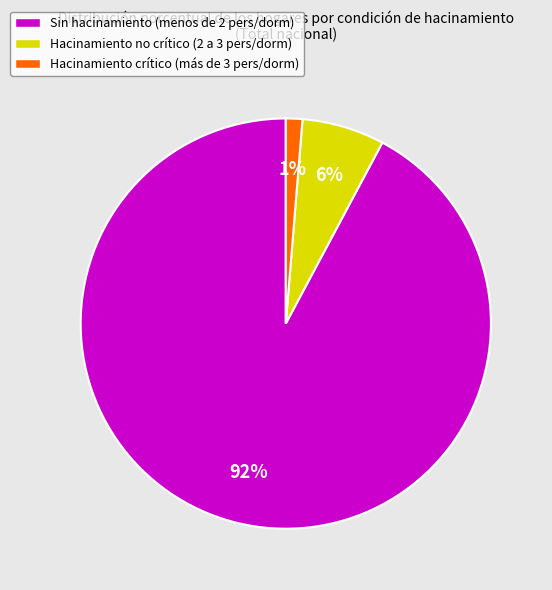

To the nearest percent, what is the average slice percentage?

33%